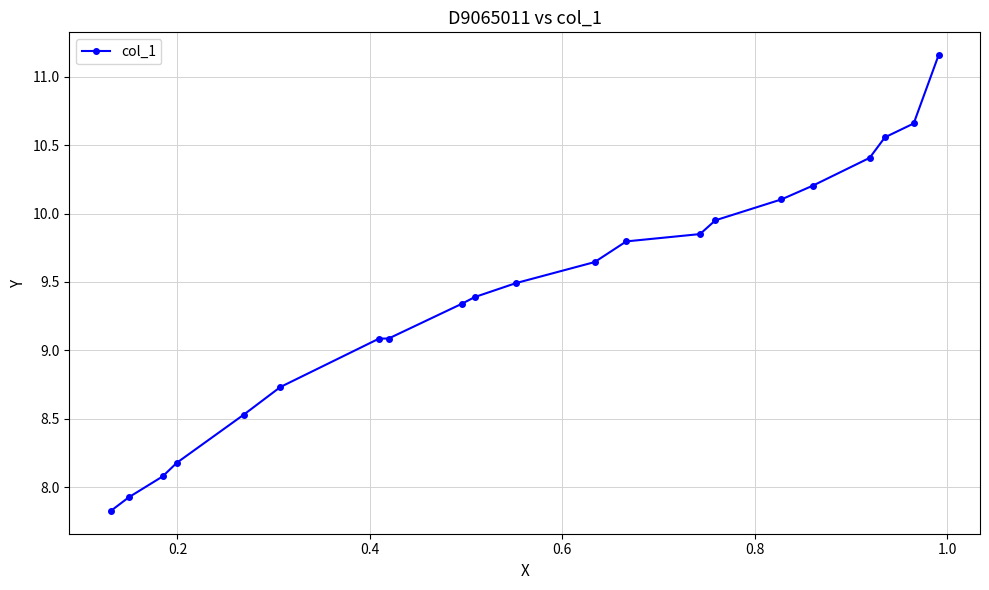

What is the value of the 1st point from the left?

7.8